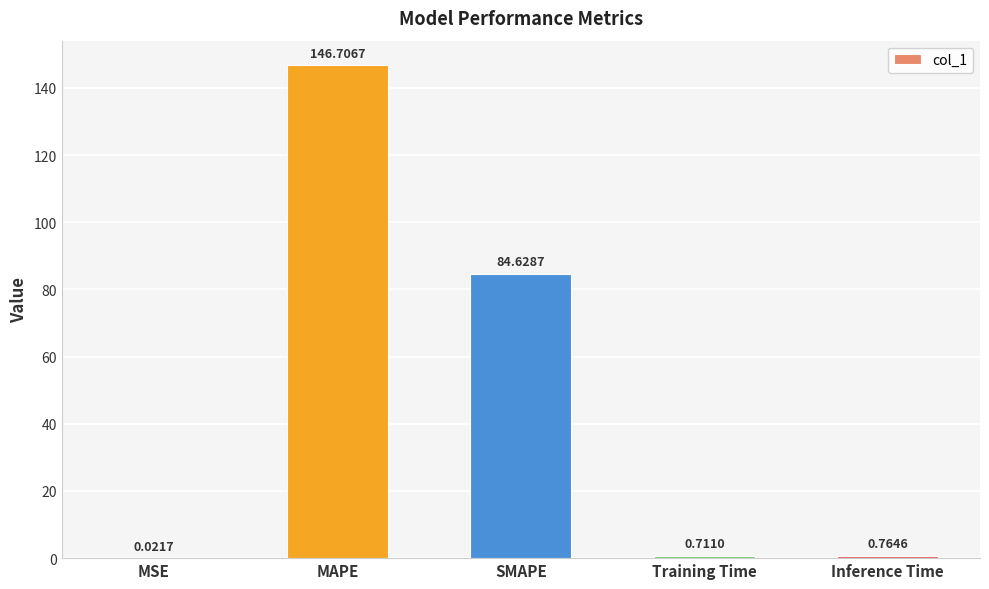

What is the sum of all values?

232.8